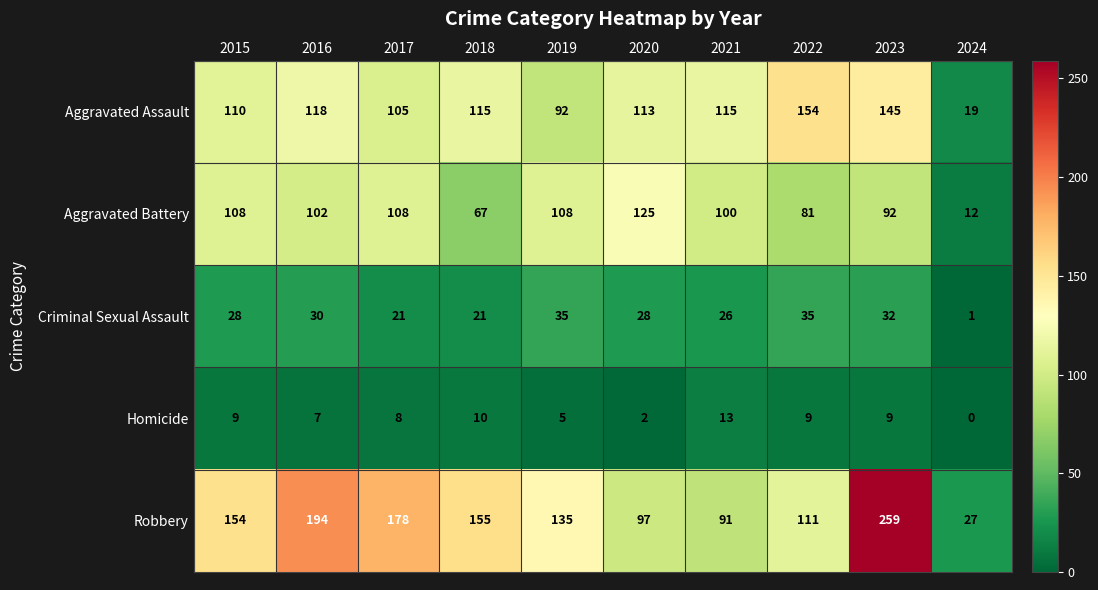

At which label does Homicide reach its minimum?

2024